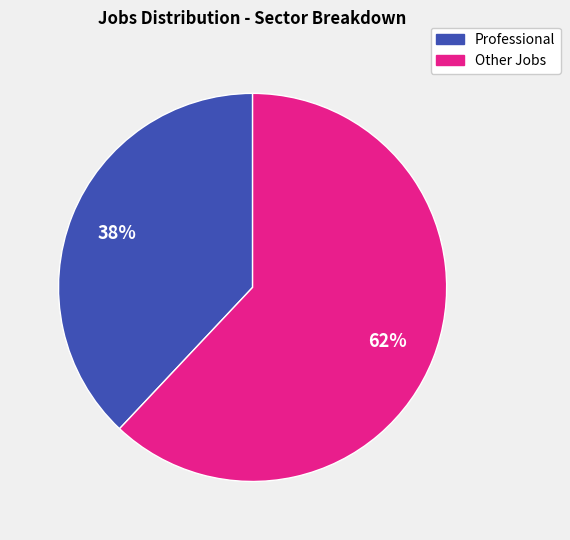

Which category has the smallest portion of the pie?

Professional